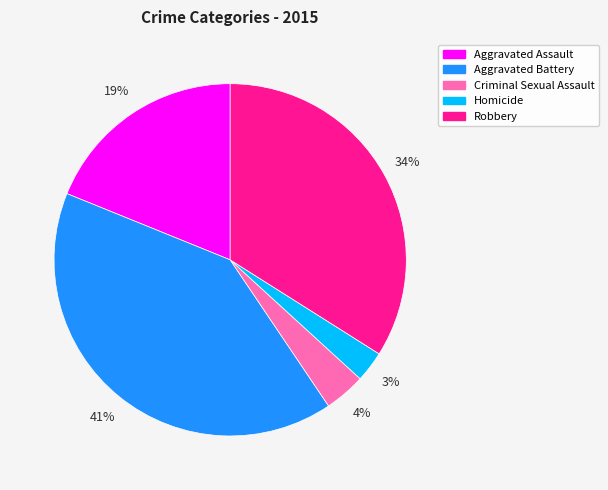

Between Aggravated Assault and Aggravated Battery, which is larger?

Aggravated Battery